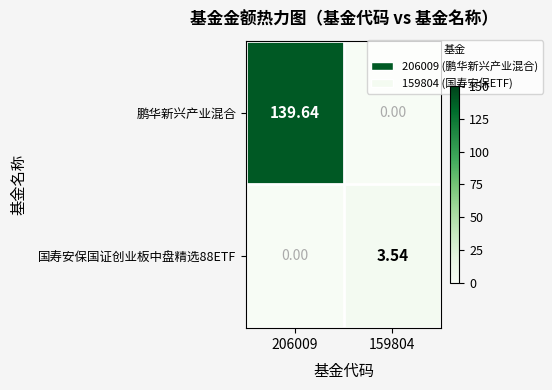

Which series changed the most between 206009 and 159804?

鹏华新兴产业混合